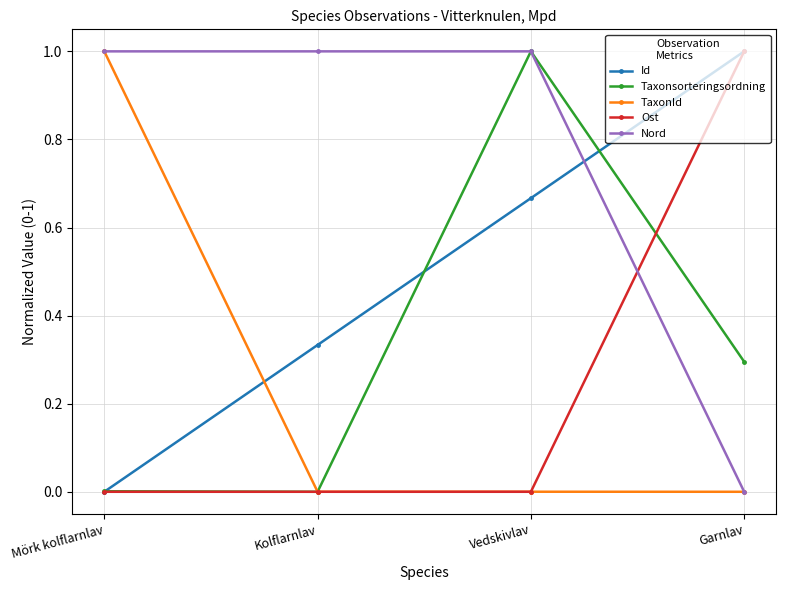

How many categories are shown in the chart?

4